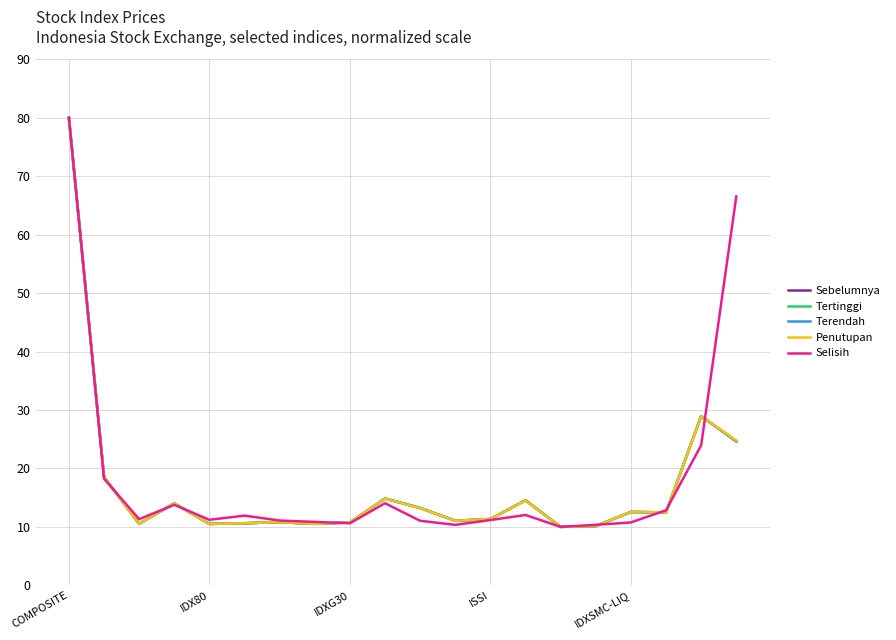

What are all the series names shown in the legend?

Sebelumnya, Tertinggi, Terendah, Penutupan, Selisih